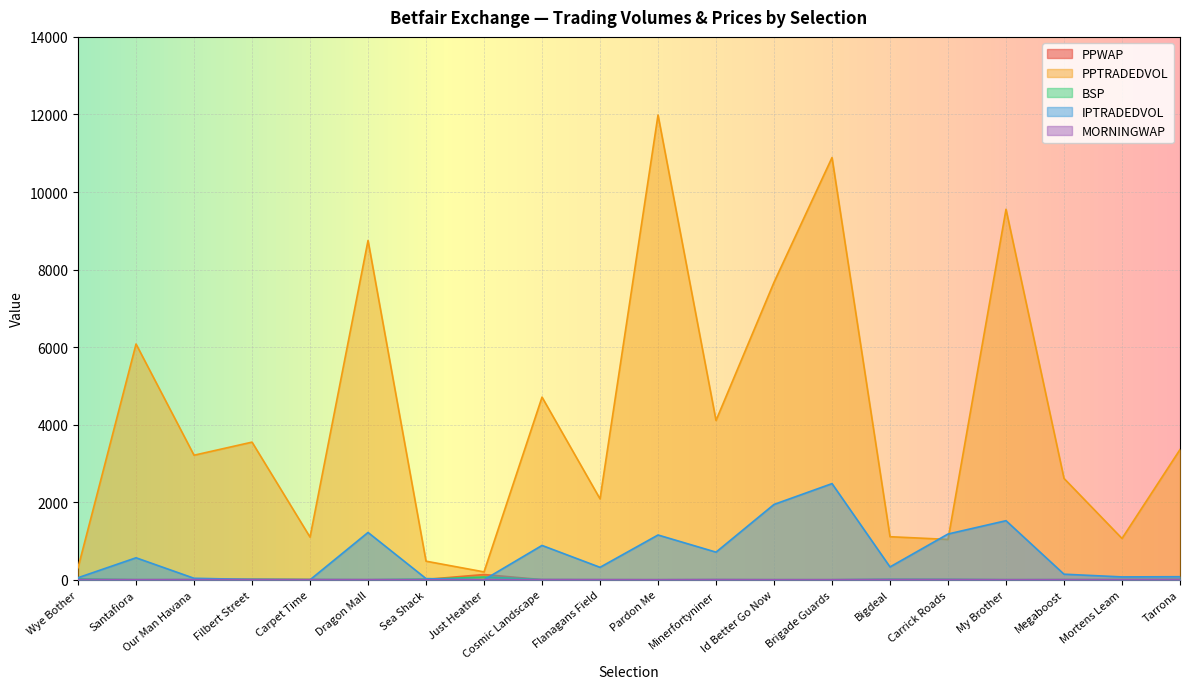

What are all the series names shown in the legend?

PPWAP, PPTRADEDVOL, BSP, IPTRADEDVOL, MORNINGWAP